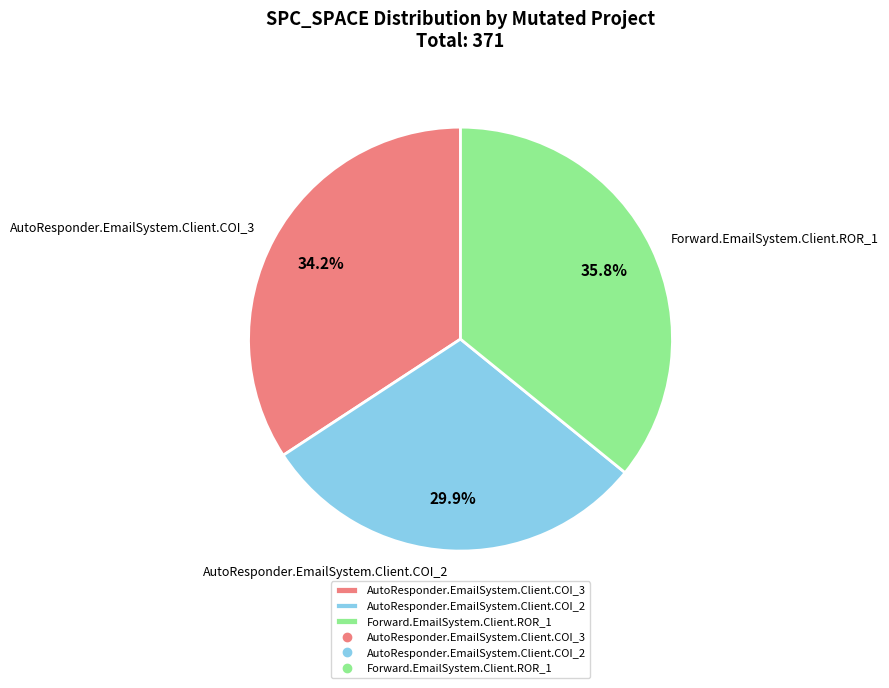

What percentage is NOT represented by AutoResponder.EmailSystem.Client.COI_2?

70.1%